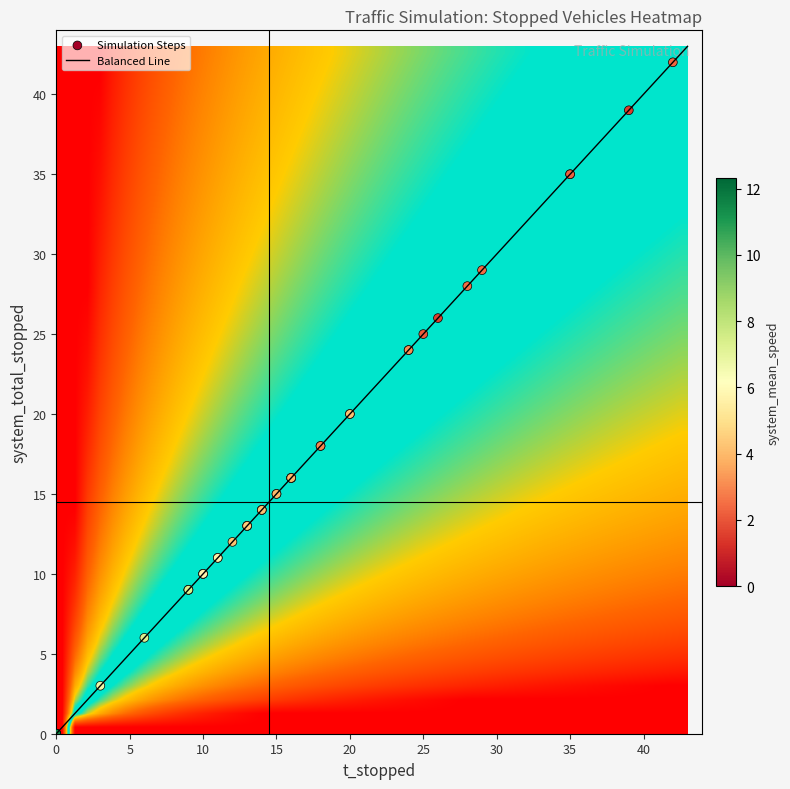

The chart shows a value of 3 at 20. True or false?

False